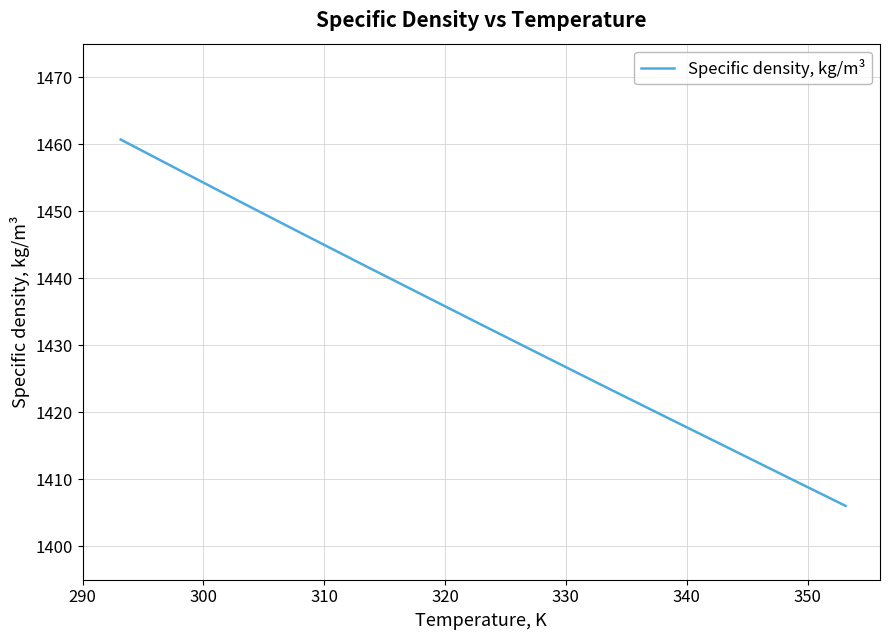

What is the greatest value displayed?

1460.7